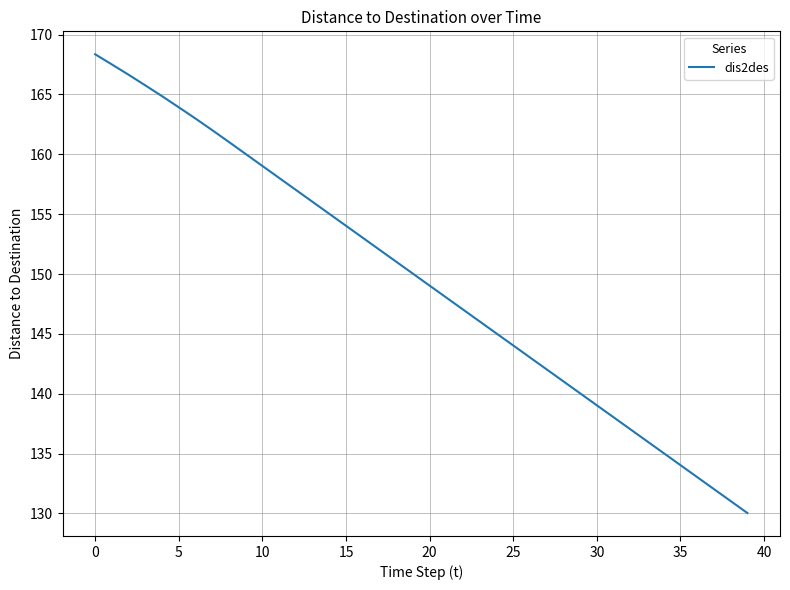

What is the maximum value shown in the chart?

168.4